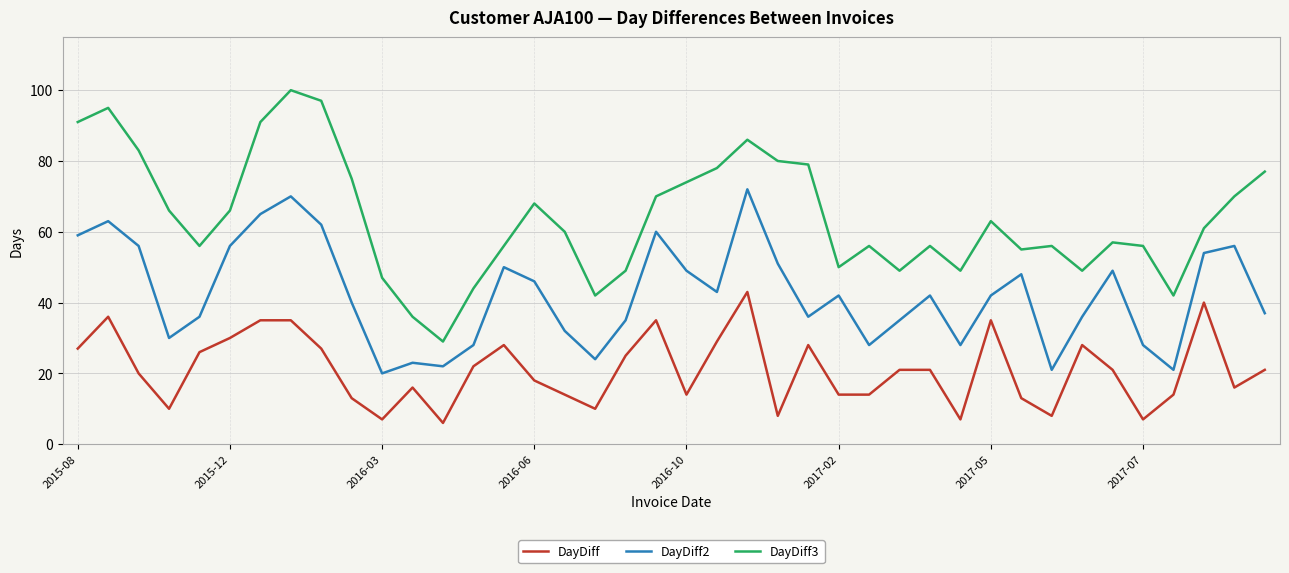

True or false: DayDiff2 and DayDiff3 cross at least once.

False